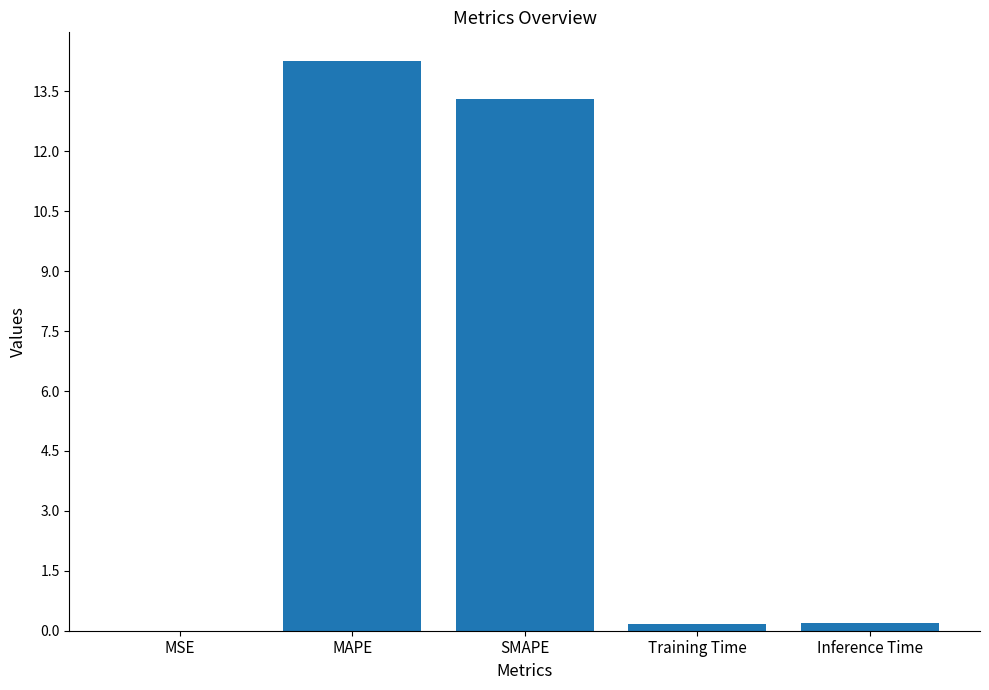

What is the ratio of the value at MAPE to the value at SMAPE?

1.1